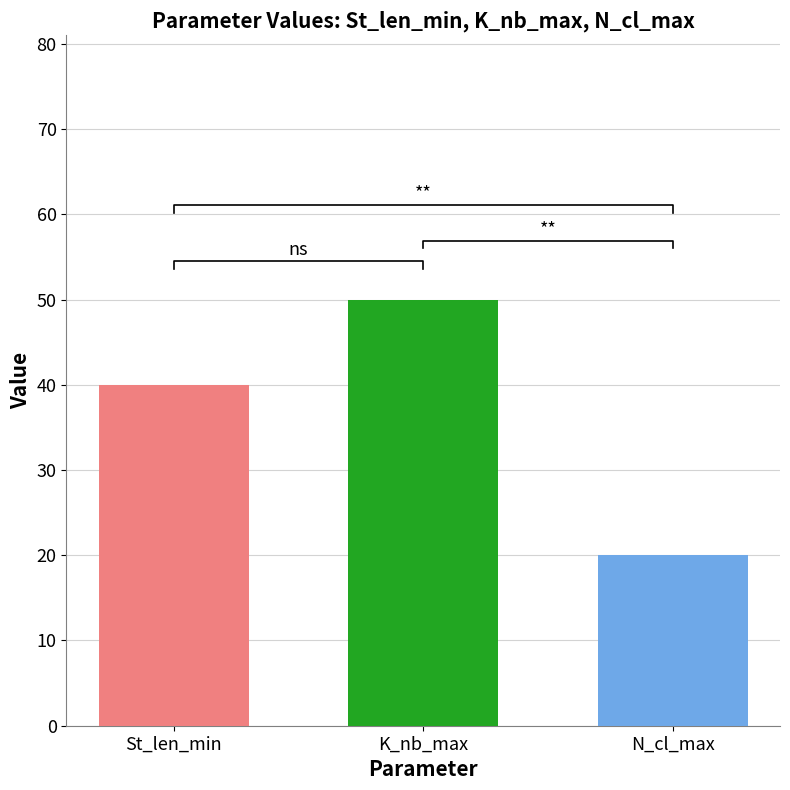

Rank the series by their average value, from highest to lowest.

K_nb_max, St_len_min, N_cl_max